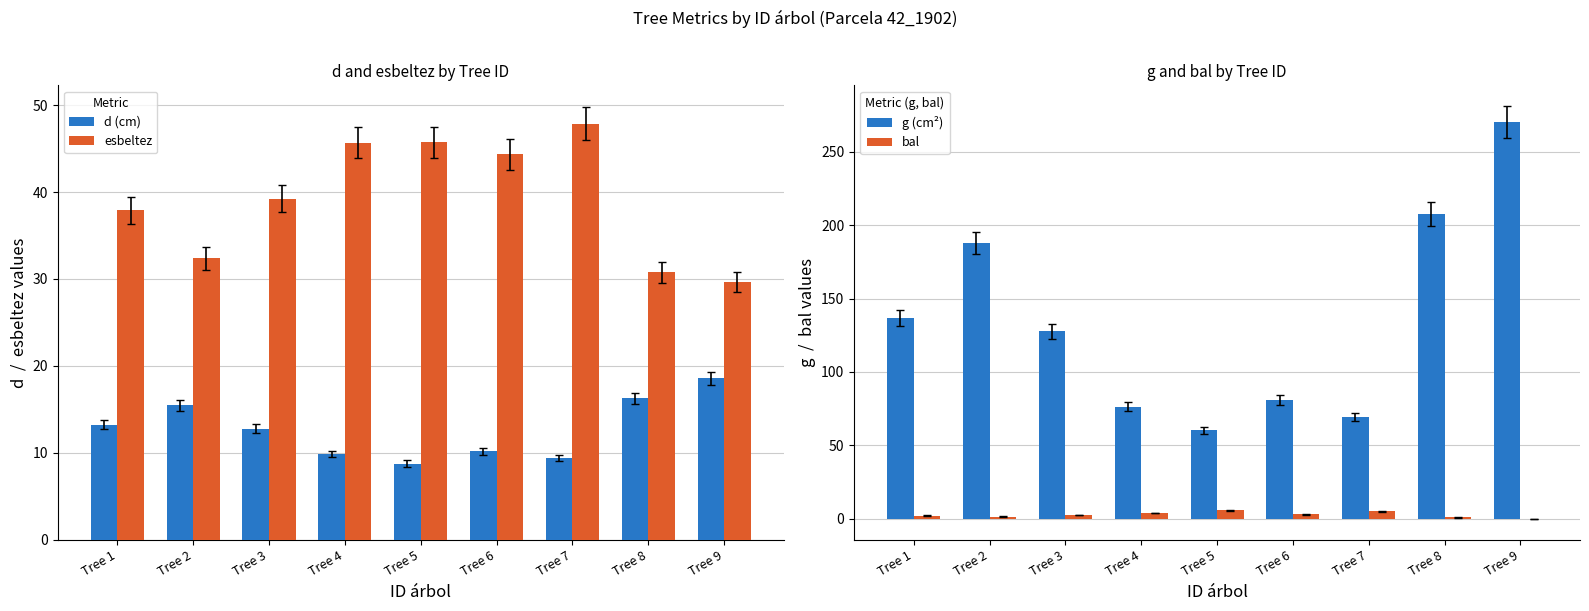

Reading left to right, list all the values displayed in this chart.

d (cm): Tree 1=13.2	Tree 2=15.4	Tree 3=12.8	Tree 4=9.8	Tree 5=8.8	Tree 6=10.2	Tree 7=9.4	Tree 8=16.2	Tree 9=18.6
esbeltez: Tree 1=37.9	Tree 2=32.4	Tree 3=39.2	Tree 4=45.7	Tree 5=45.7	Tree 6=44.3	Tree 7=47.9	Tree 8=30.8	Tree 9=29.6
g (cm²): Tree 1=136.8	Tree 2=187.5	Tree 3=127.7	Tree 4=76.2	Tree 5=60.1	Tree 6=80.9	Tree 7=69.4	Tree 8=207.4	Tree 9=270.3
bal: Tree 1=2.1	Tree 2=1.5	Tree 3=2.5	Tree 4=4.0	Tree 5=5.8	Tree 6=3.0	Tree 7=5.0	Tree 8=0.9	Tree 9=0.0